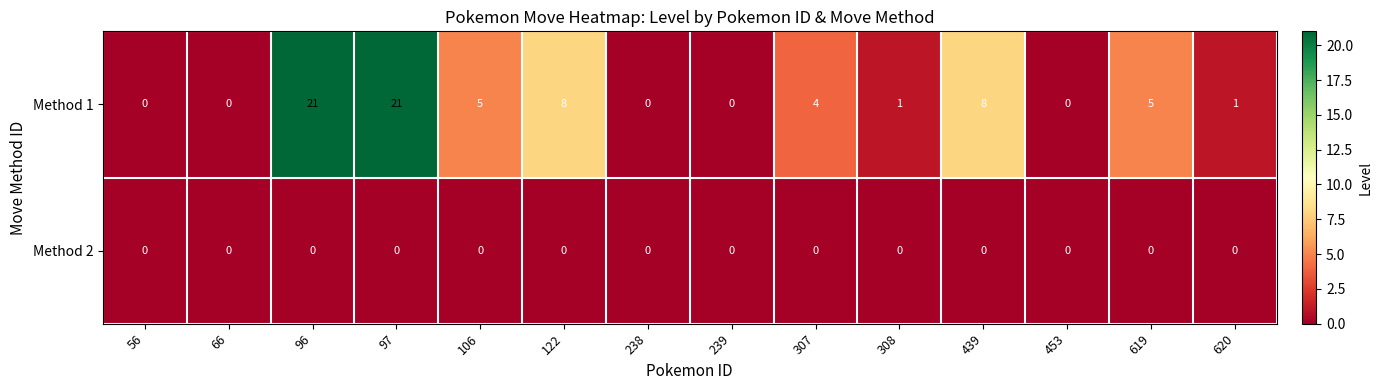

How many distinct data groups are displayed?

2